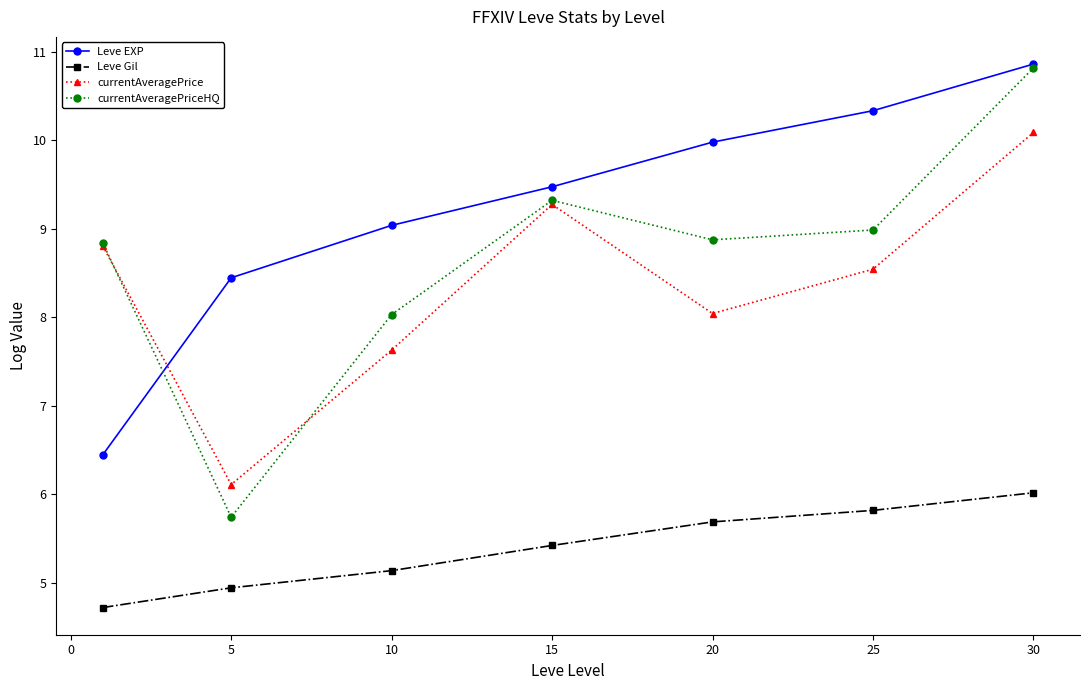

How many values in the Leve EXP series are below 9?

2